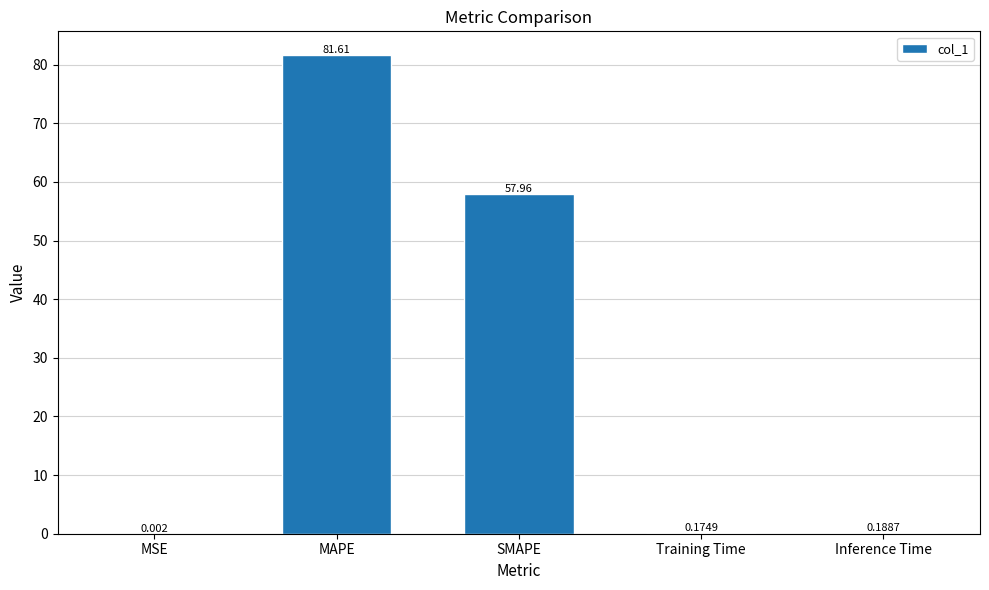

Where is the data nearest to the value 40?

SMAPE